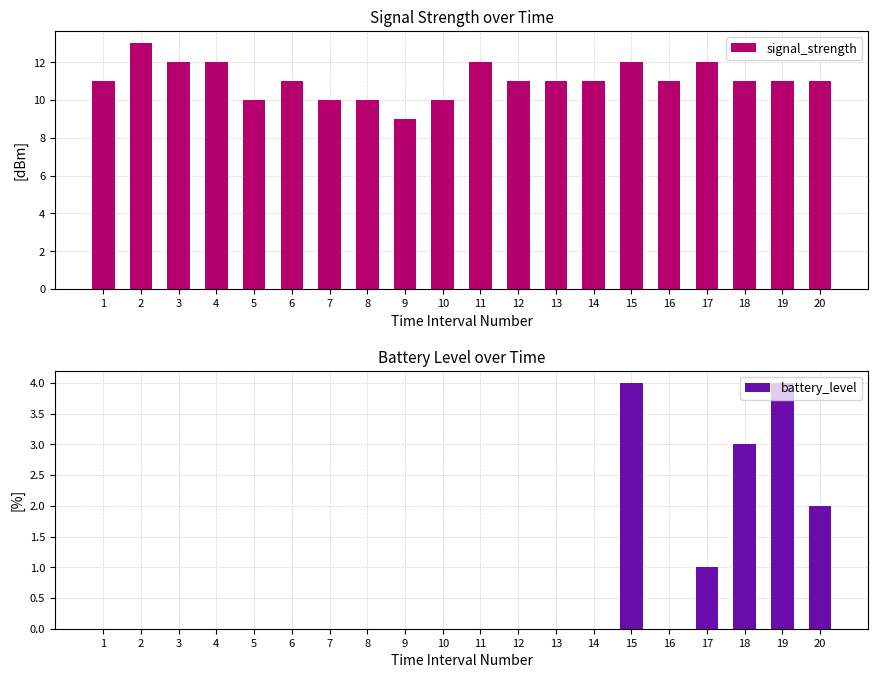

What is the difference between the signal_strength values at 14 and 2?

2